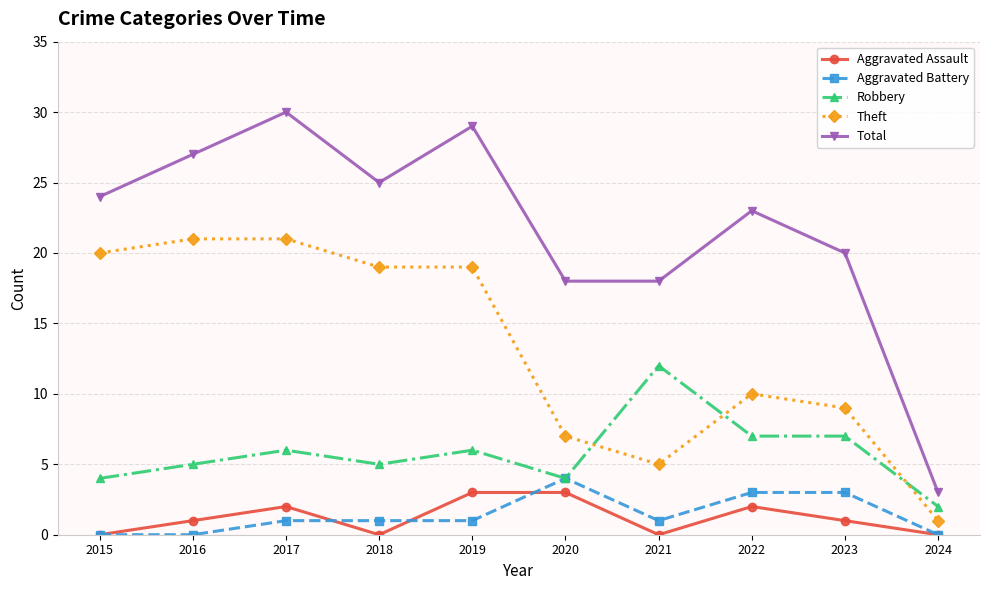

True or false: Robbery has a value of 2 at 2018.

False